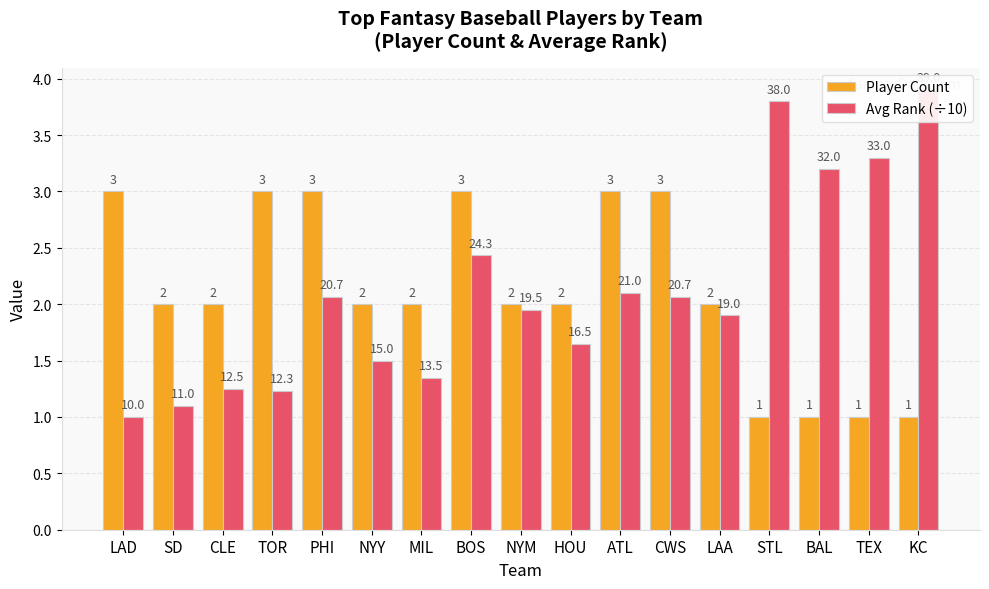

At which category is the sum across all series the highest?

BOS